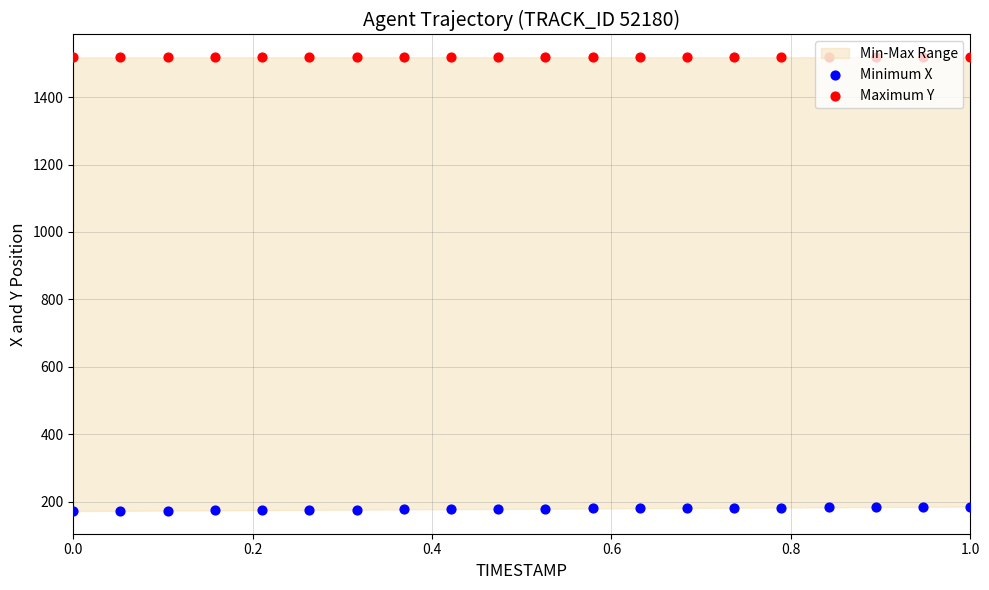

Which series contains the highest Y value?

Maximum Y